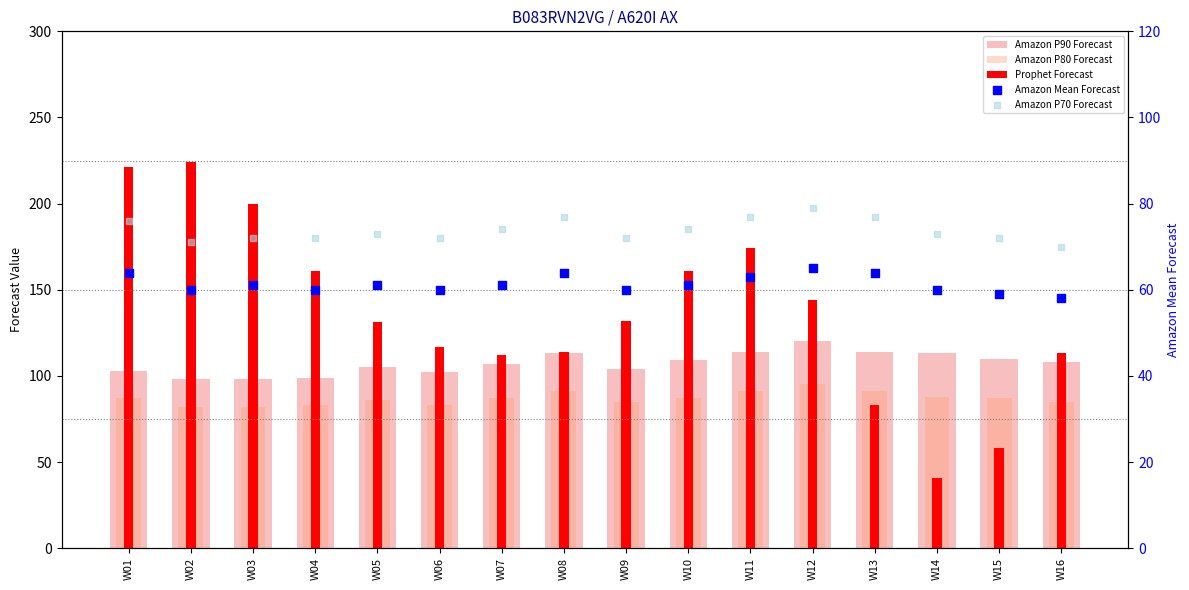

What are all the series names shown in the legend?

Amazon P90 Forecast, Amazon P80 Forecast, Prophet Forecast, Amazon Mean Forecast, Amazon P70 Forecast